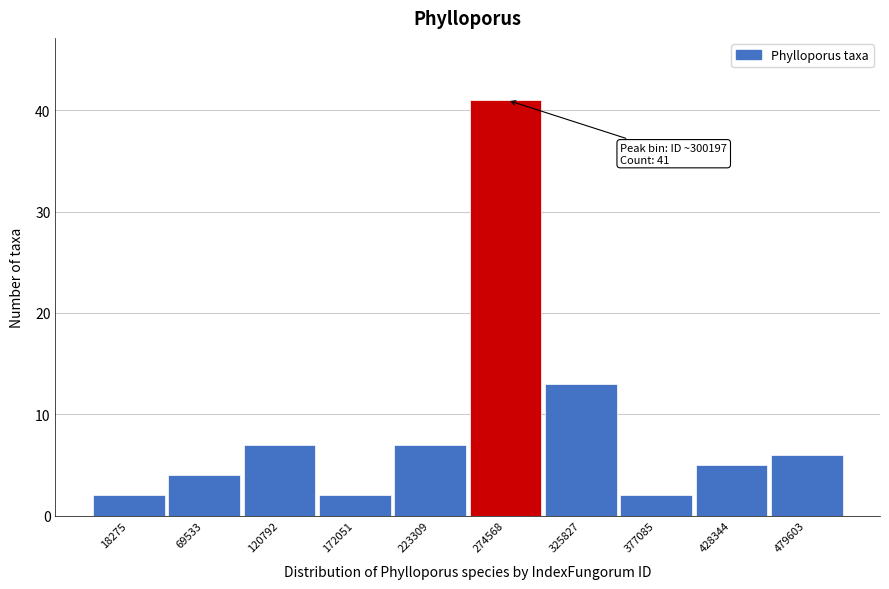

Reading right to left, transcribe all the data shown in this chart.

479603=6	428344=5	377085=2	325827=13	274568=41	223309=7	172051=2	120792=7	69533=4	18275=2